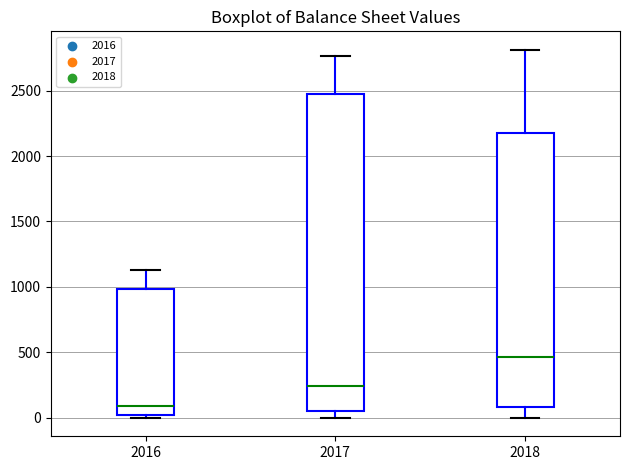

Where does the upper whisker of the box at x = 2016 end on the y-axis? The values are not printed on the chart, so give them approximately, as read against the axis.

1150